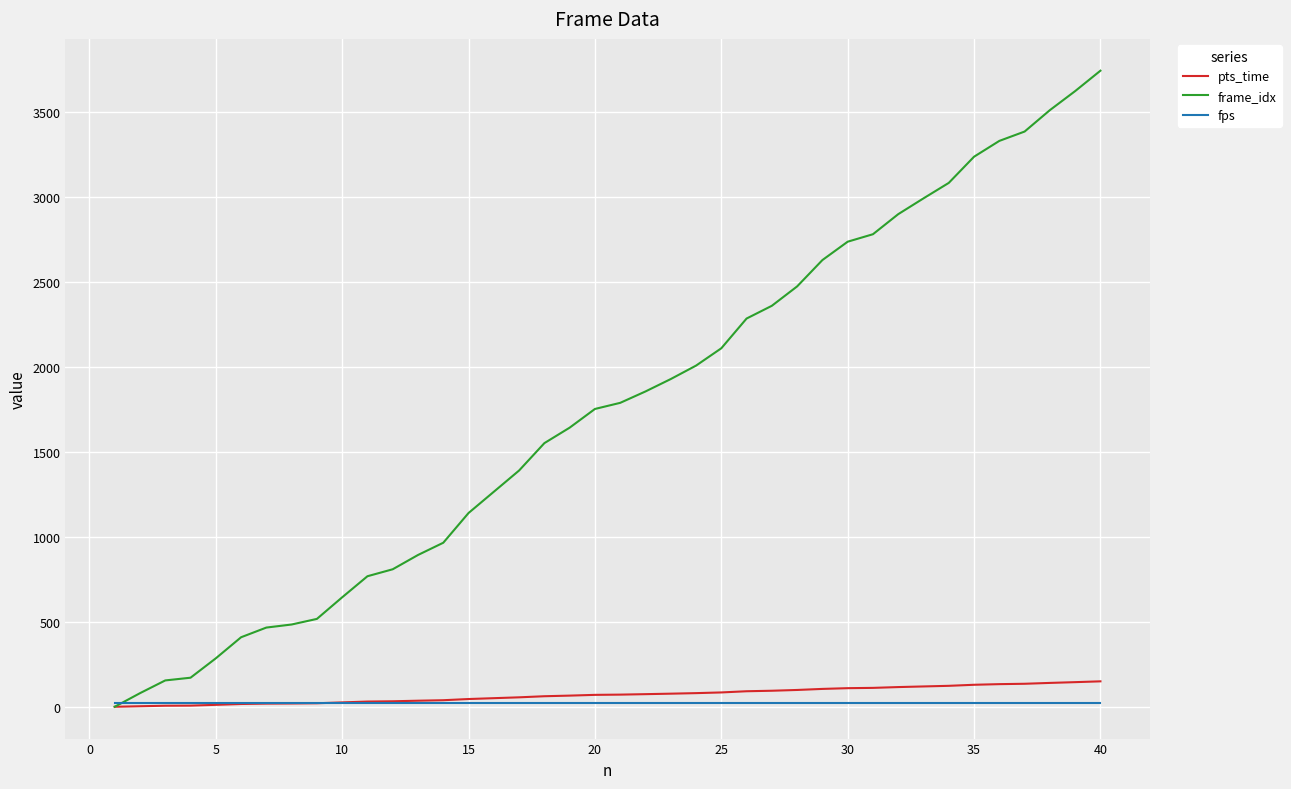

Which series has the largest total across all categories?

frame_idx